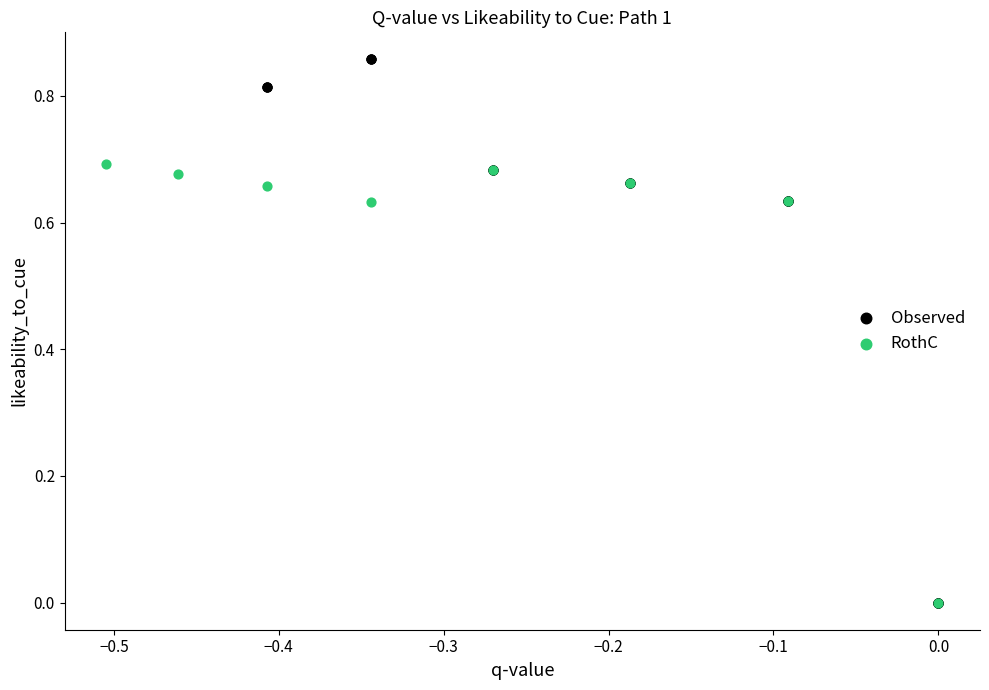

Which series has the largest Y range (max minus min)?

Observed